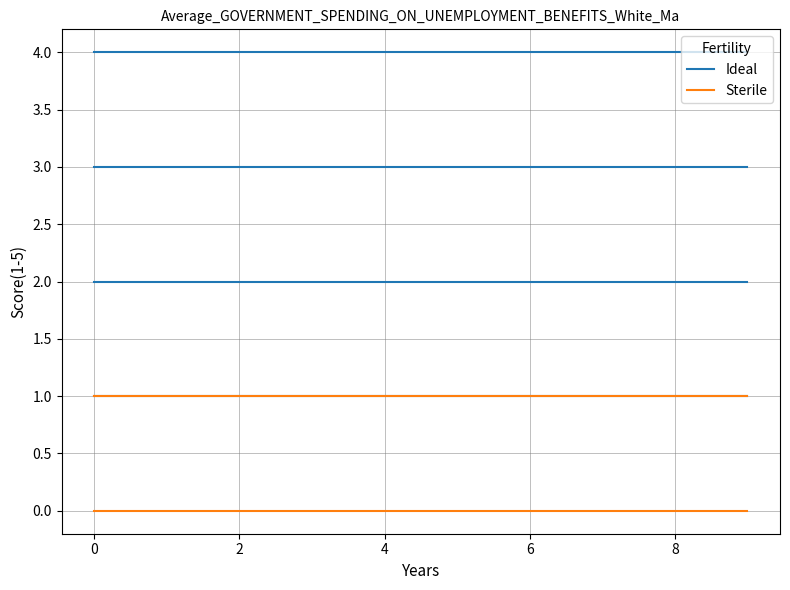

Rank the series by their maximum value, from lowest to highest.

Sterile, Ideal